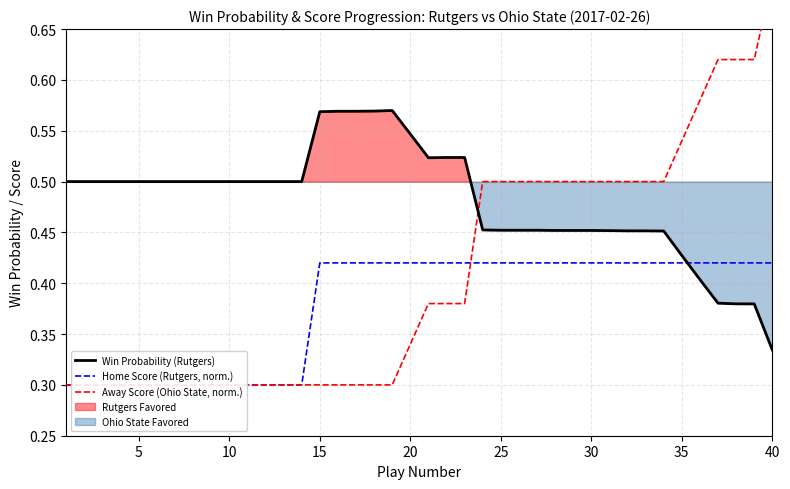

The value of Win Probability (Rutgers) at 10 is 0.3. True or false?

False